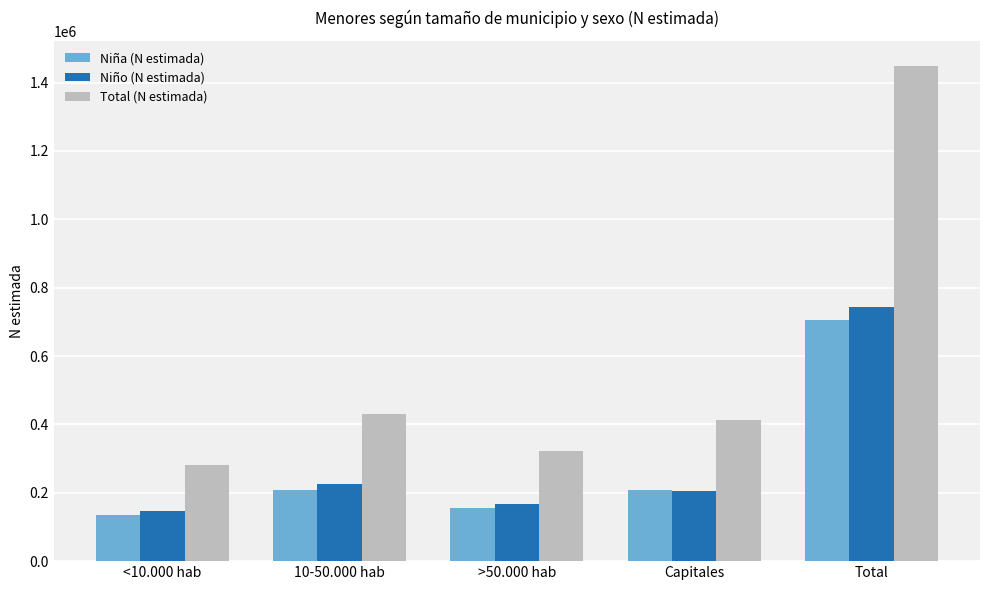

How many series are shown in this chart?

3